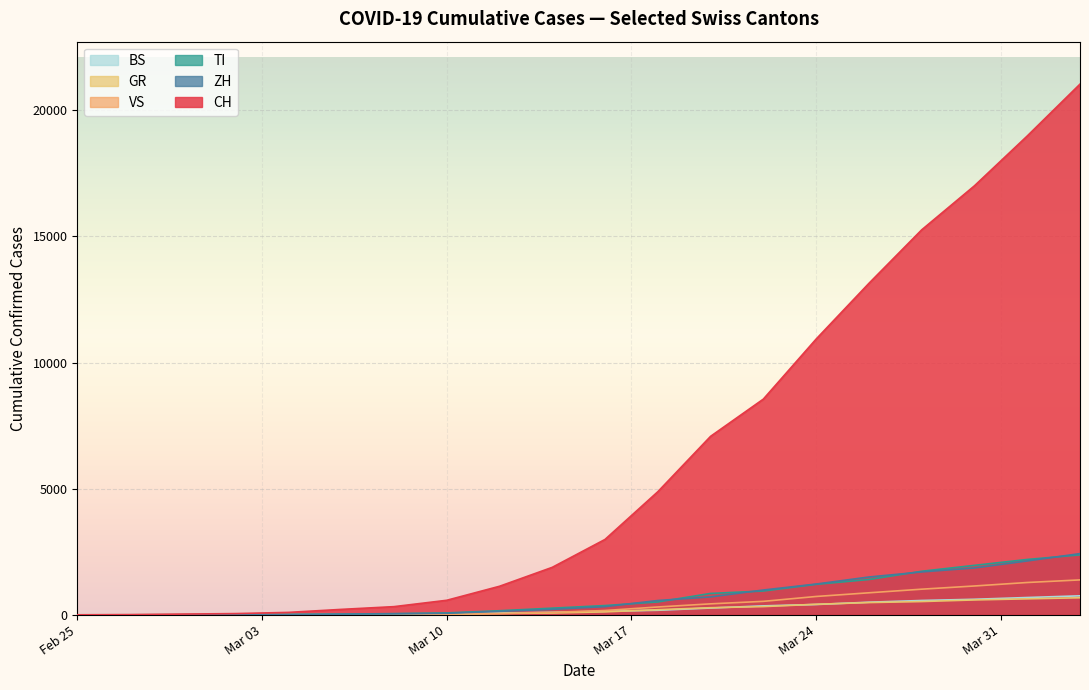

True or false: CH and ZH intersect in this chart.

False